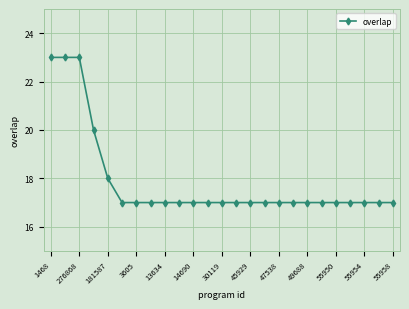

What is the value of the 4th point from the left?

20